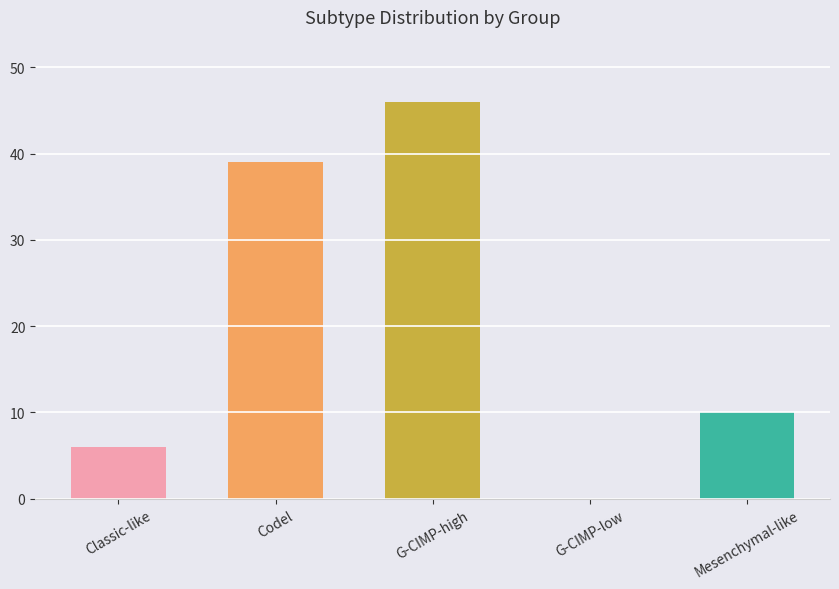

Which has a higher value, Classic-like or G-CIMP-high?

G-CIMP-high